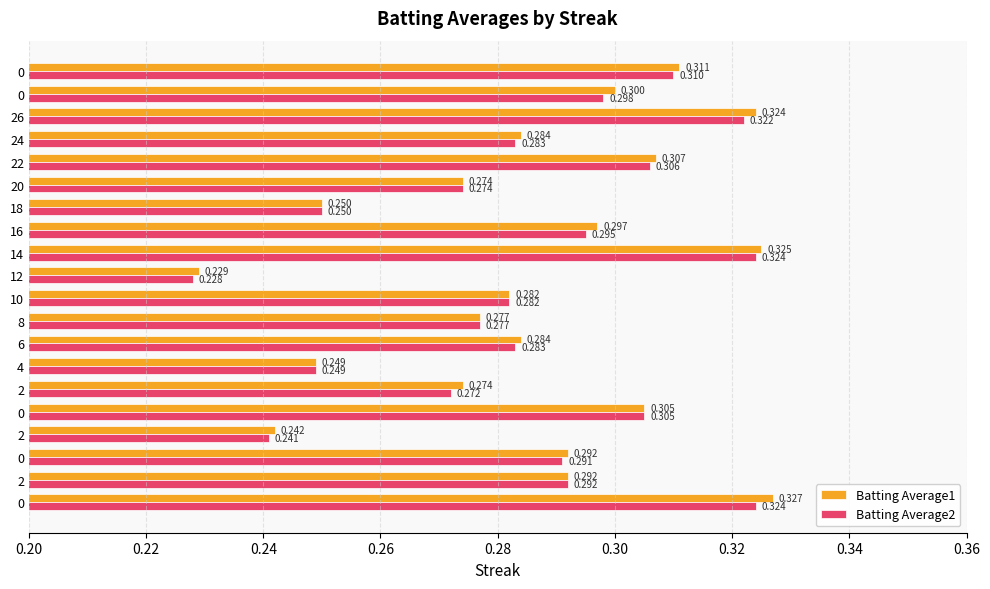

What are all the series names shown in the legend?

Batting Average1, Batting Average2